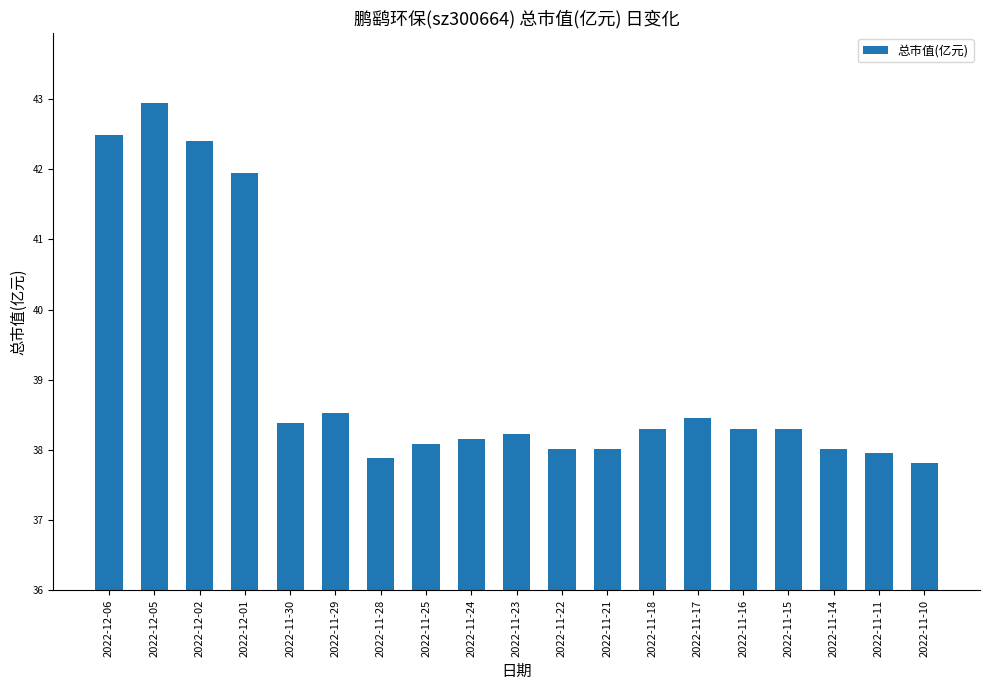

What position from the left is 2022-11-16?

15